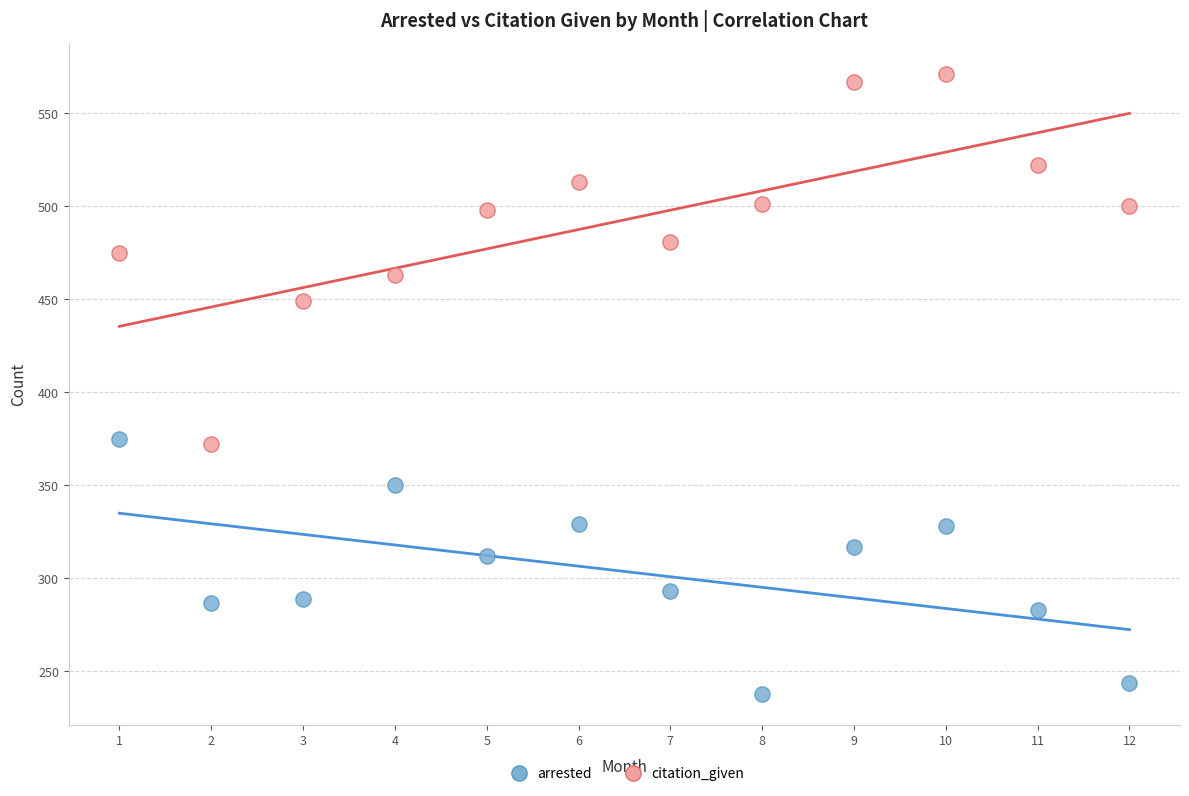

Which series reaches the maximum Y coordinate?

citation_given